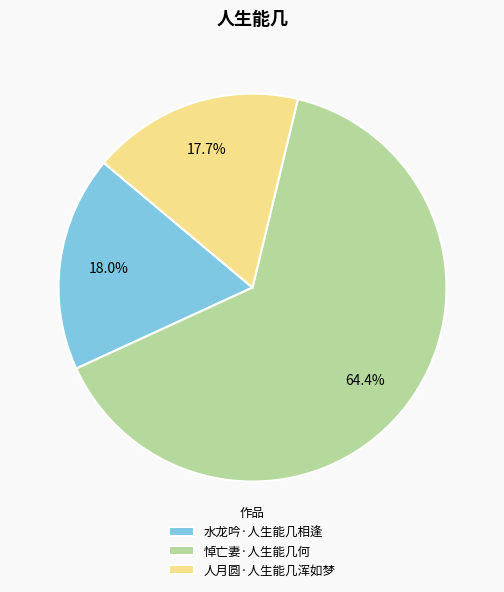

To the nearest percent, what percentage of the pie is 悼亡妻·人生能几何?

64%